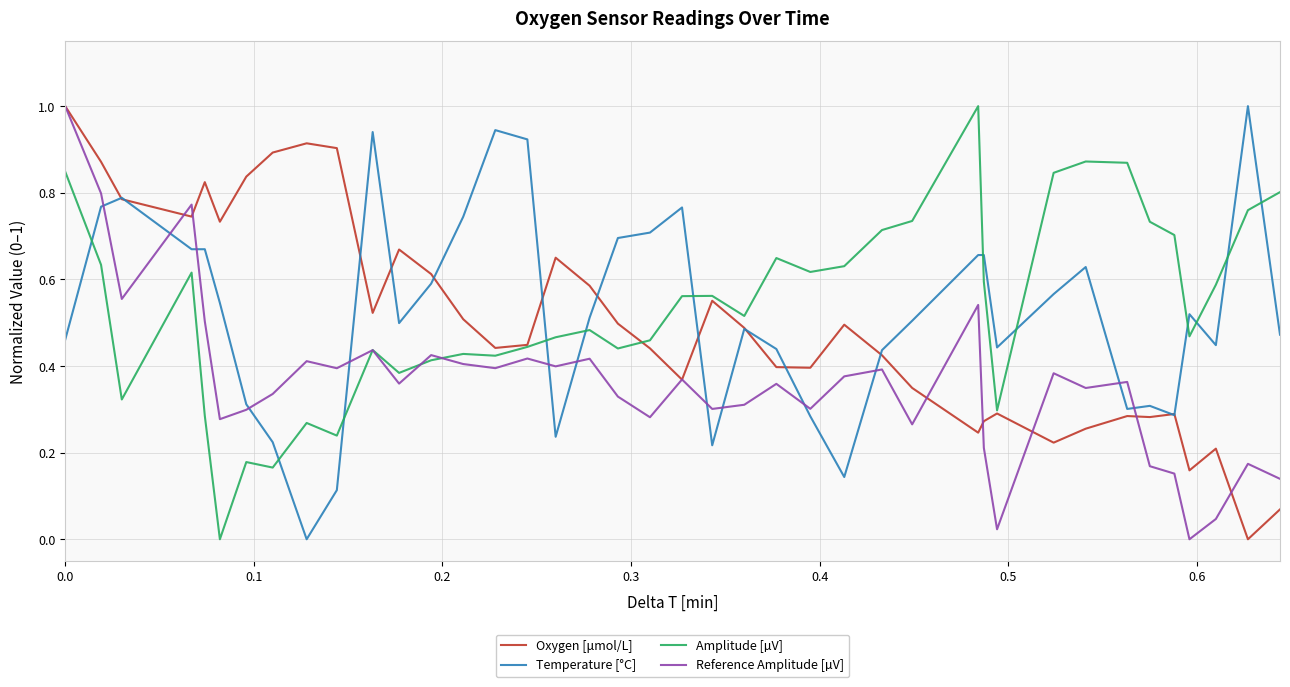

What is the difference between the maximum and minimum values in the Oxygen [μmol/L] series?

1.0